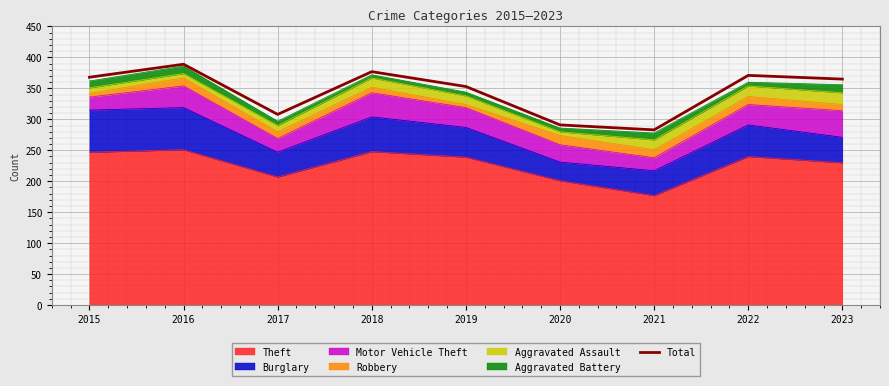

Reading left to right, what are all the values shown in this chart?

368	389	308	377	353	291	283	371	365